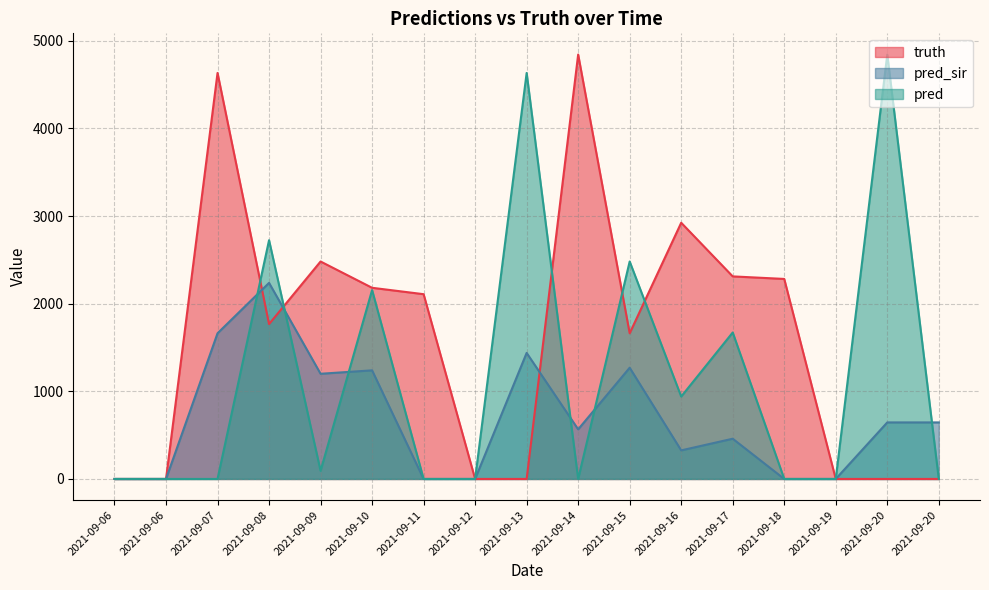

What is the difference between the highest and lowest values at 2021-09-20?

4842